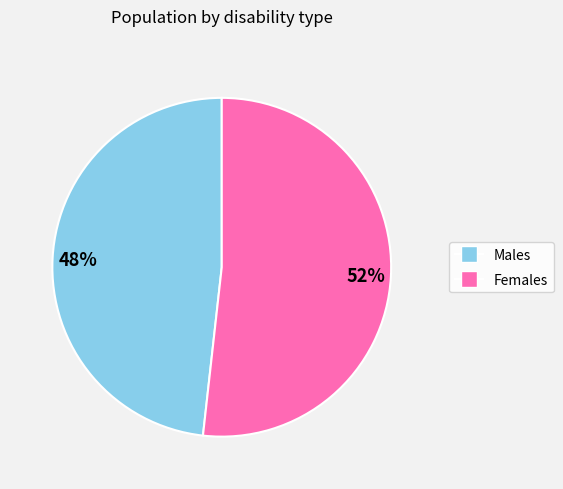

Does any single category account for the majority?

Yes